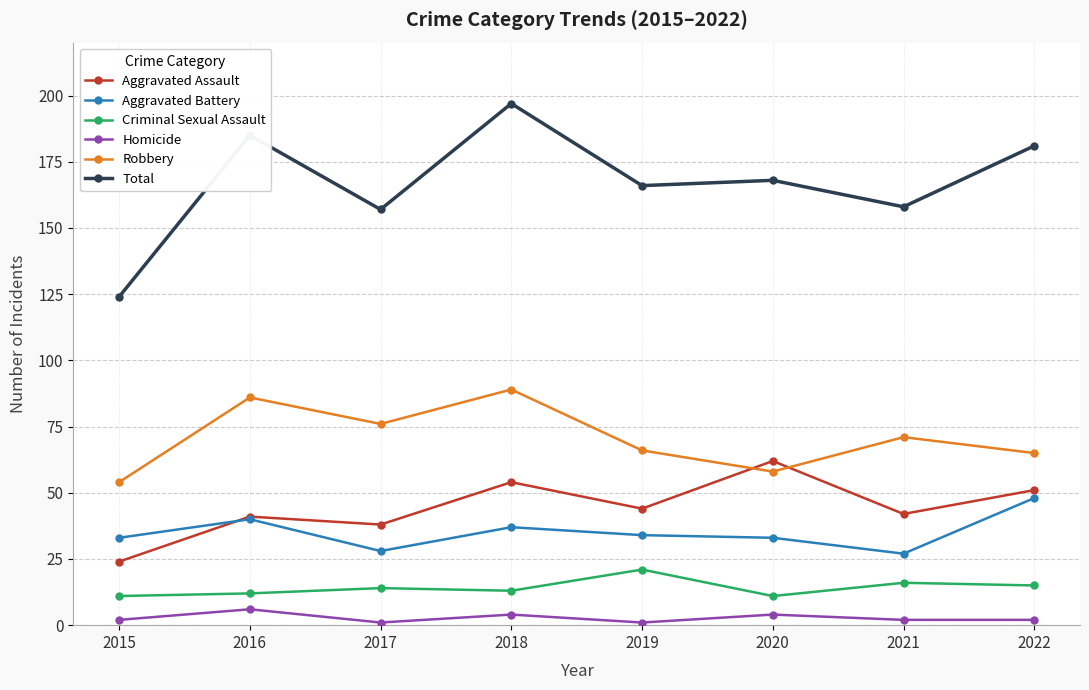

What is the difference between the Aggravated Assault values at 2018 and 2020?

8